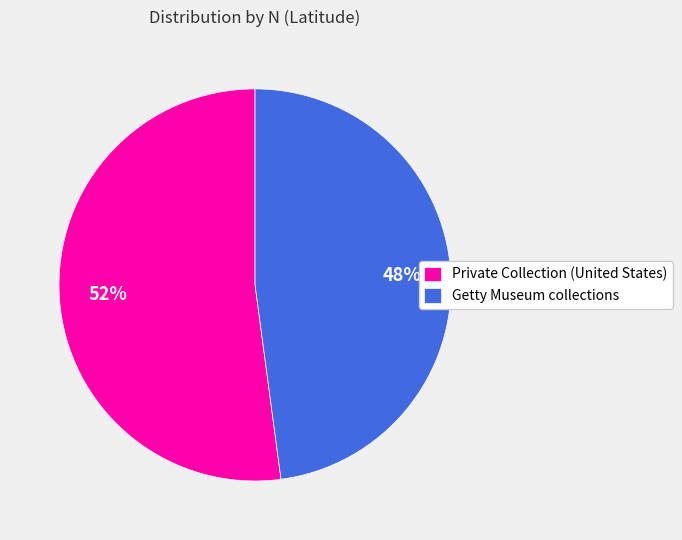

To the nearest percent, what percentage of the pie is Getty Museum collections?

48%